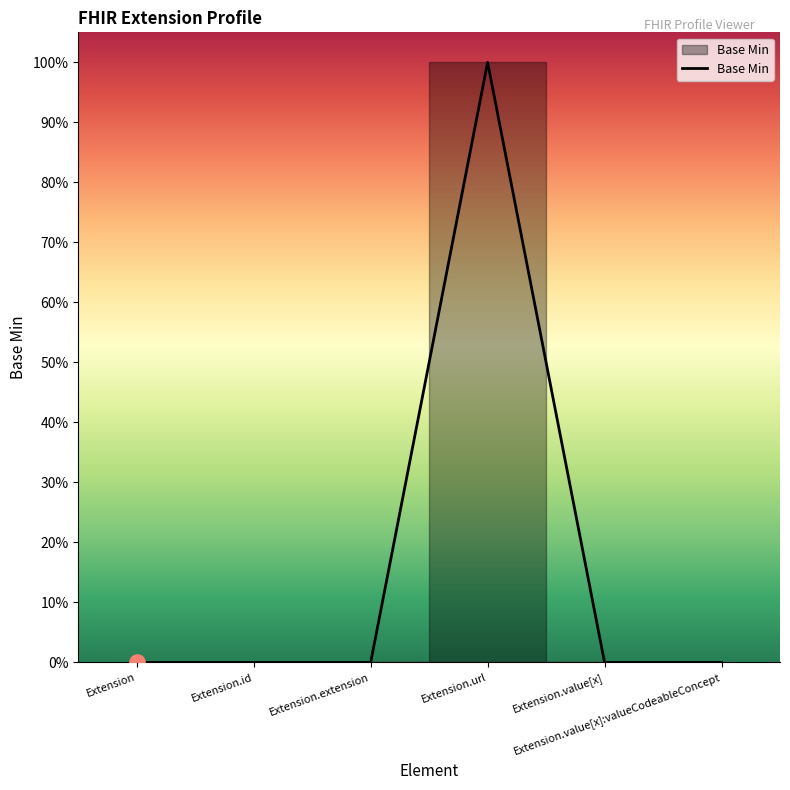

Between Extension.url and Extension.id, which is larger?

Extension.url